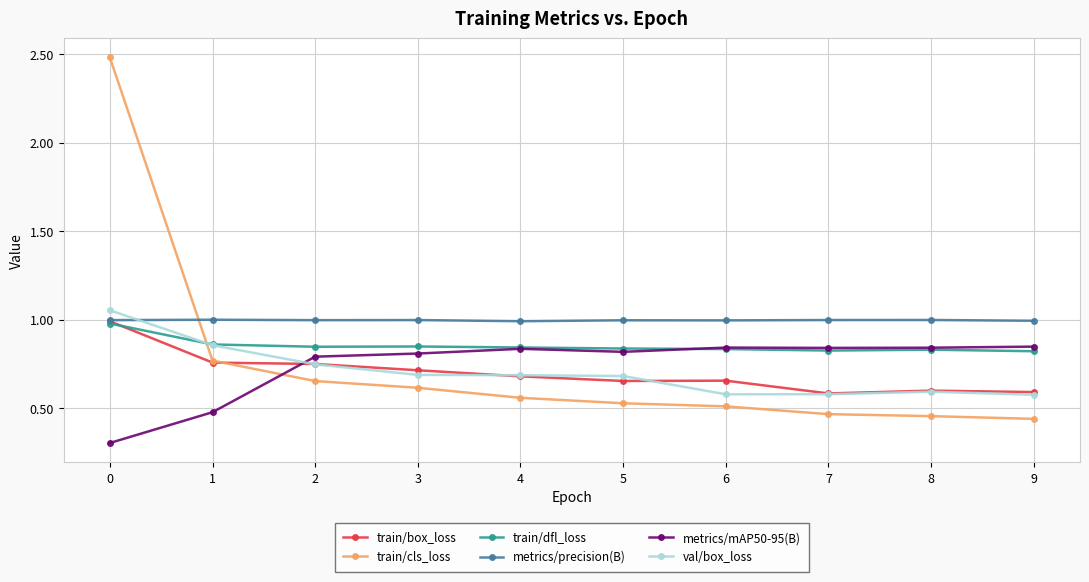

The train/cls_loss series shows 4.2 at 0. True or false?

False